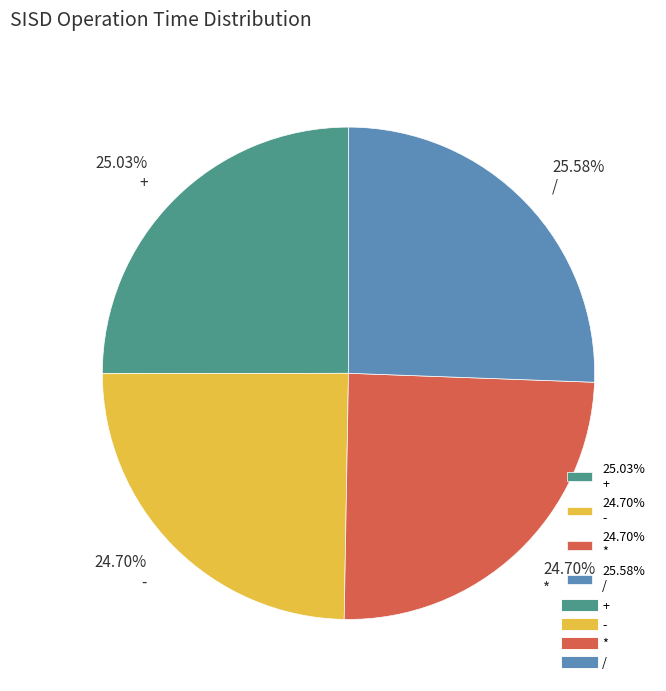

To the nearest percent, what is the difference between the largest and smallest slice percentages?

1%